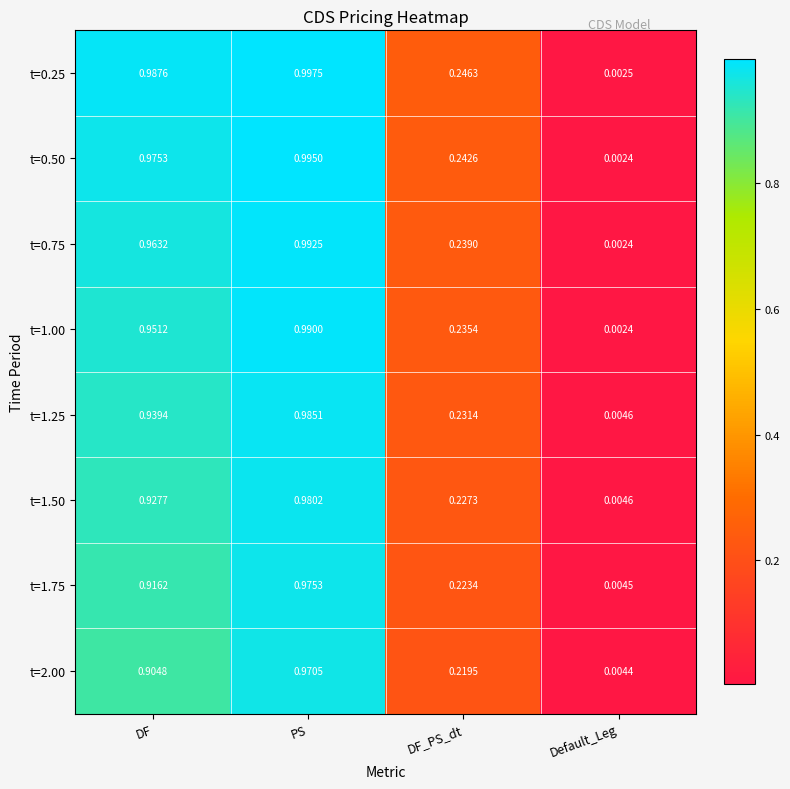

Where is t=1.50 nearest to the value 0?

Default_Leg